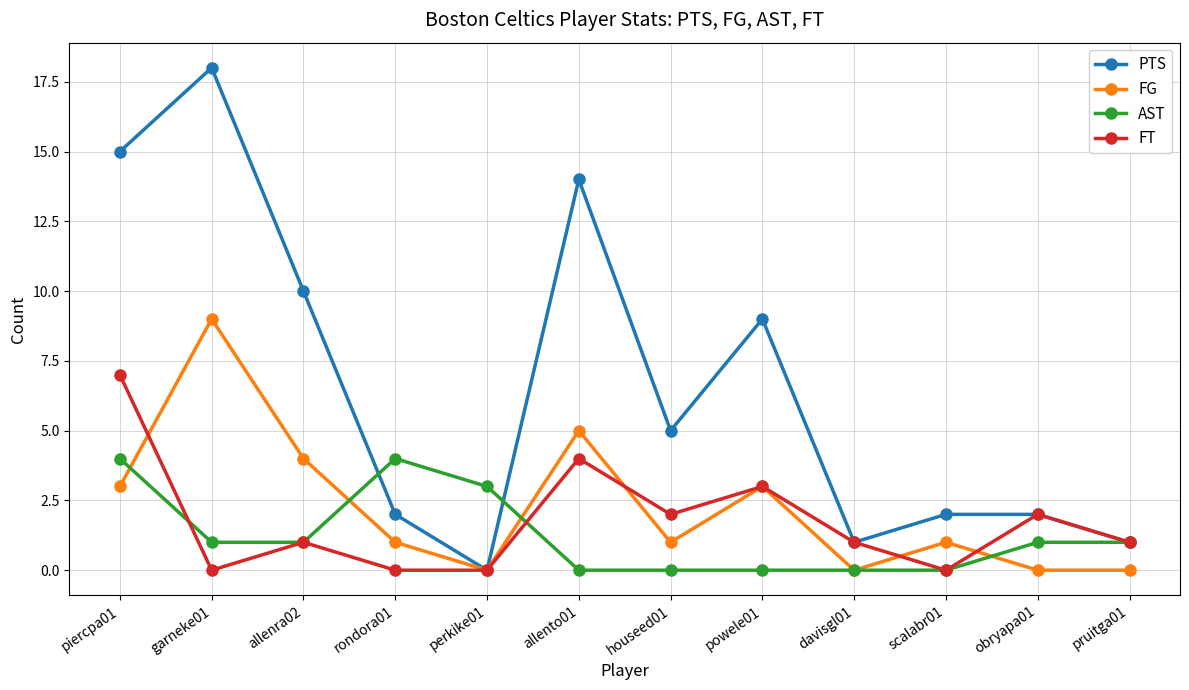

What is the label of the 6th point from the right?

houseed01